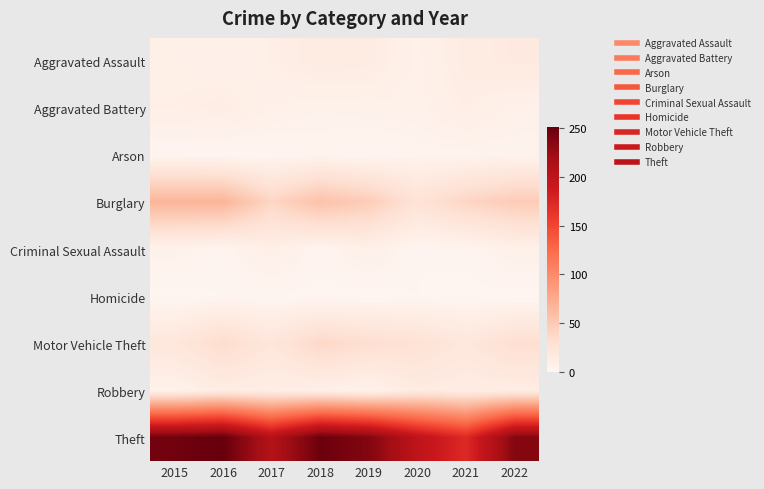

What is the maximum value shown in the chart?

251